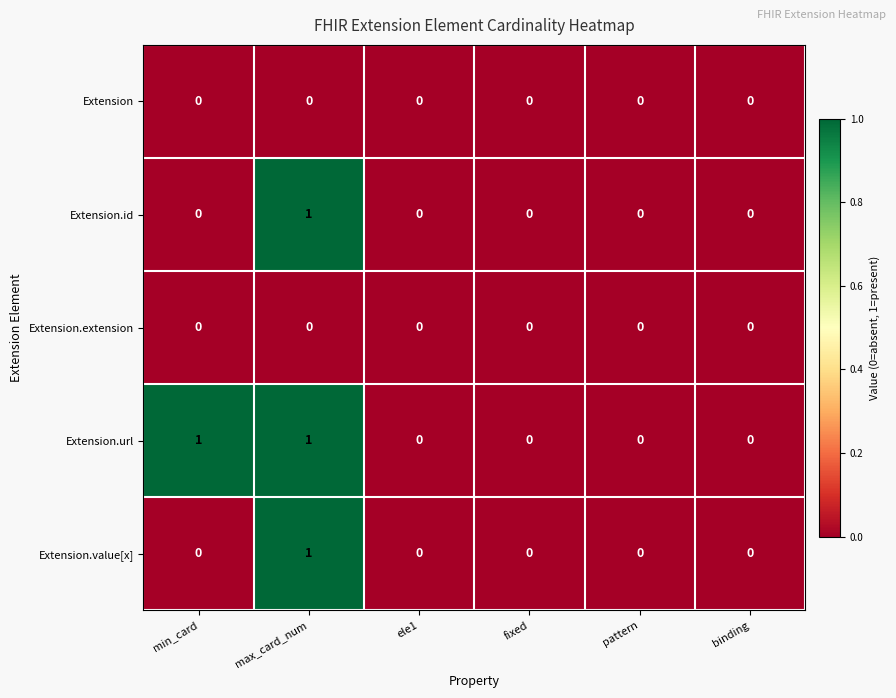

Reading left to right, what are all the values shown in this chart?

Extension: min_card=0	max_card_num=0	ele1=0	fixed=0	pattern=0	binding=0
Extension.id: min_card=0	max_card_num=1	ele1=0	fixed=0	pattern=0	binding=0
Extension.extension: min_card=0	max_card_num=0	ele1=0	fixed=0	pattern=0	binding=0
Extension.url: min_card=1	max_card_num=1	ele1=0	fixed=0	pattern=0	binding=0
Extension.value[x]: min_card=0	max_card_num=1	ele1=0	fixed=0	pattern=0	binding=0